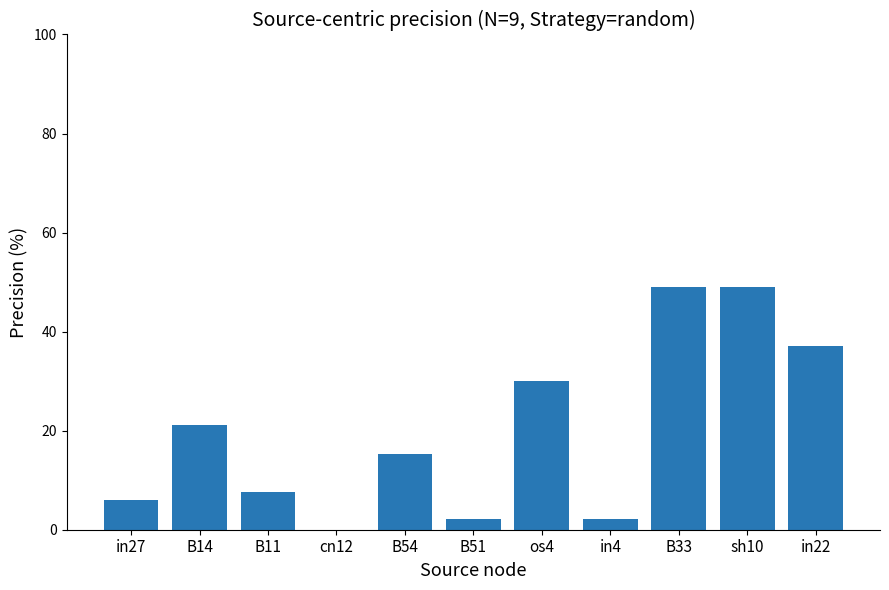

Reading right to left, list all the values displayed in this chart.

in22=37.1	sh10=49.1	B33=49.1	in4=2.2	os4=30.0	B51=2.2	B54=15.4	cn12=0.0	B11=7.5	B14=21.2	in27=6.0